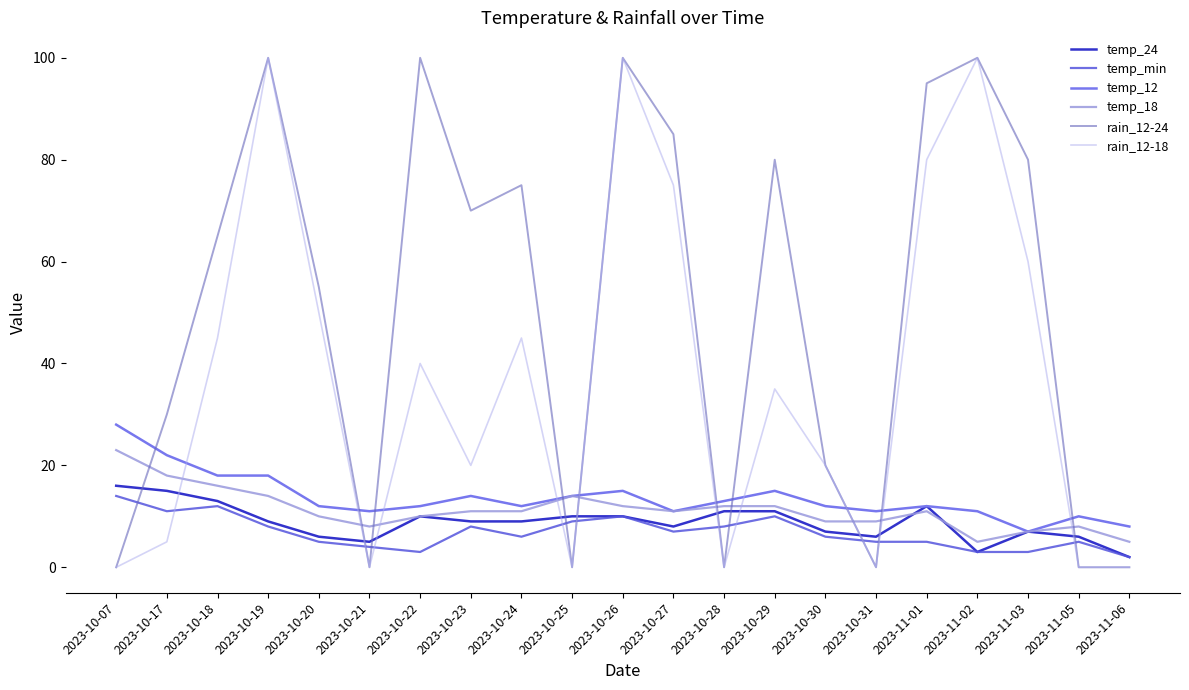

List the labels in order of rain_12-24 value, largest first.

2023-10-19, 2023-10-22, 2023-10-26, 2023-11-02, 2023-11-01, 2023-10-27, 2023-10-29, 2023-11-03, 2023-10-24, 2023-10-23, 2023-10-18, 2023-10-20, 2023-10-17, 2023-10-30, 2023-10-07, 2023-10-21, 2023-10-25, 2023-10-28, 2023-10-31, 2023-11-05, 2023-11-06